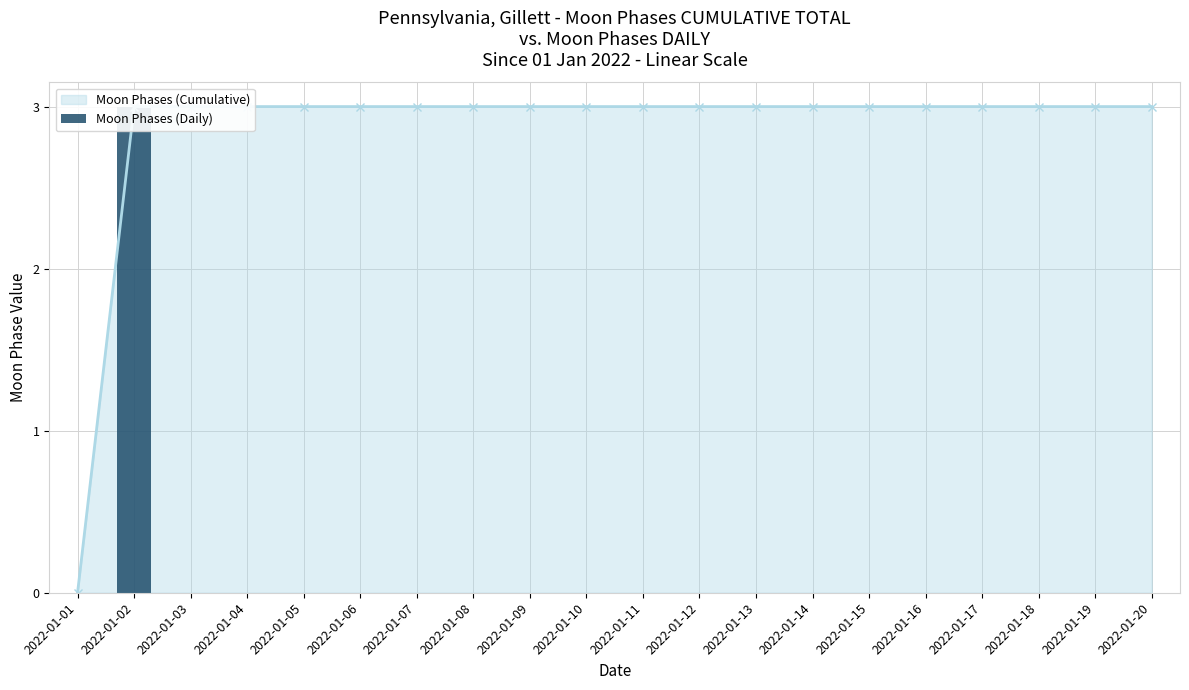

List the labels in order of value, smallest first.

2022-01-01, 2022-01-03, 2022-01-04, 2022-01-05, 2022-01-06, 2022-01-07, 2022-01-08, 2022-01-09, 2022-01-10, 2022-01-11, 2022-01-12, 2022-01-13, 2022-01-14, 2022-01-15, 2022-01-16, 2022-01-17, 2022-01-18, 2022-01-19, 2022-01-20, 2022-01-02